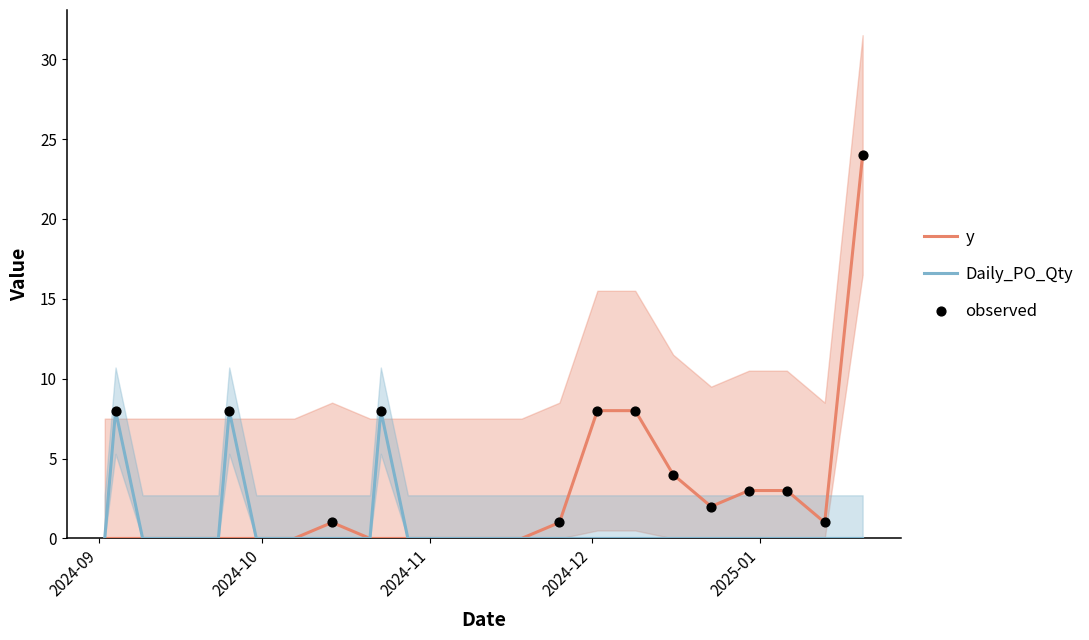

Which series reaches the minimum Y coordinate?

y